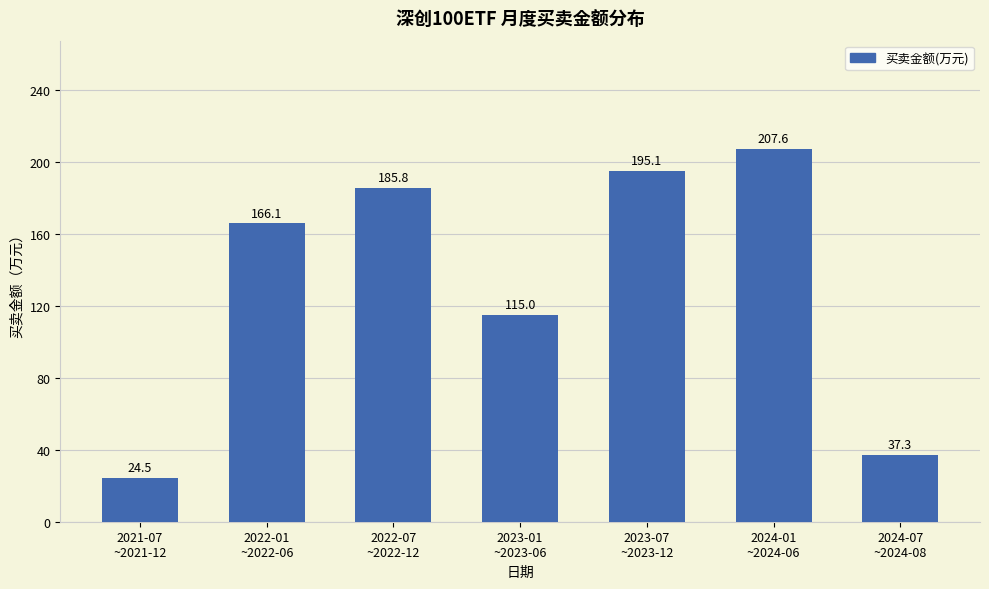

How many values exceed 166?

4